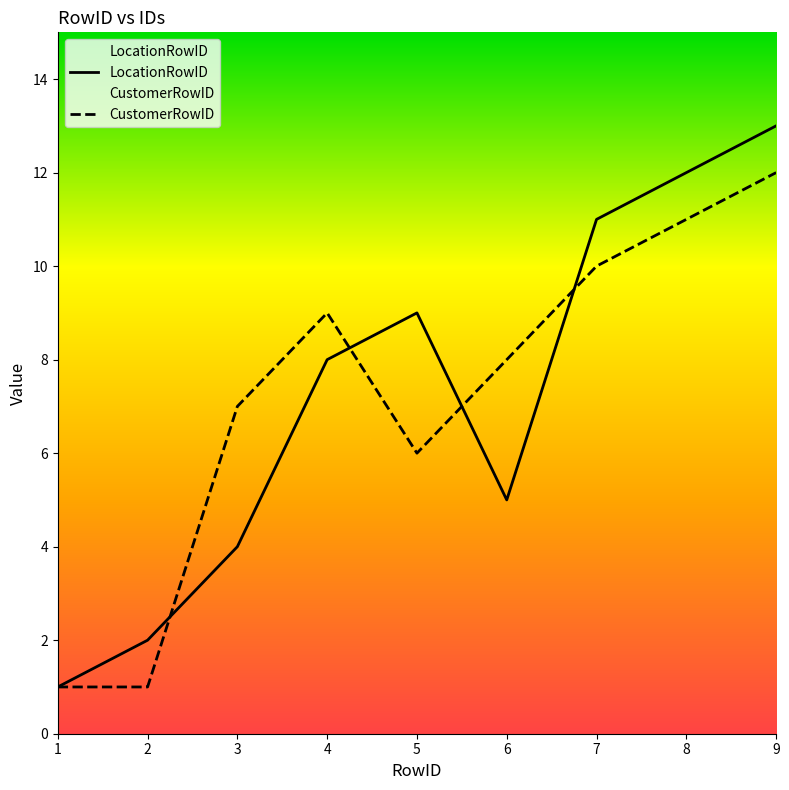

Rank the series by their maximum value, from highest to lowest.

LocationRowID, CustomerRowID